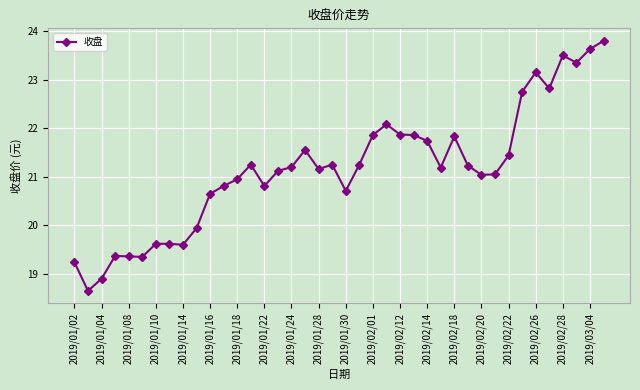

True or false: there are more than 2 points higher than both neighbors.

True